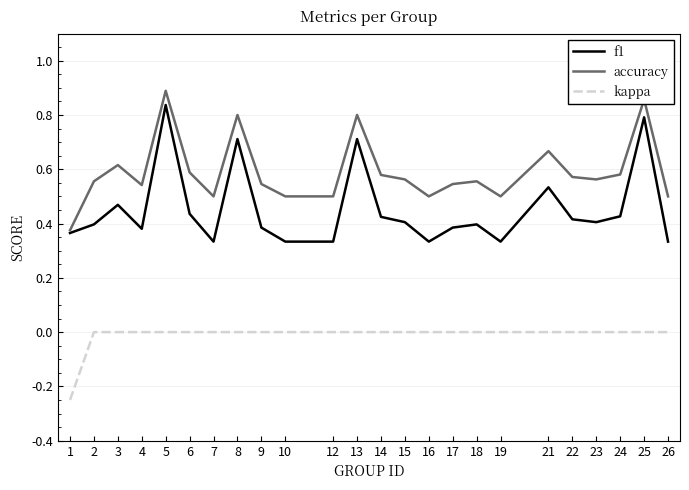

Is it true that kappa equals 0.0 at 15?

True